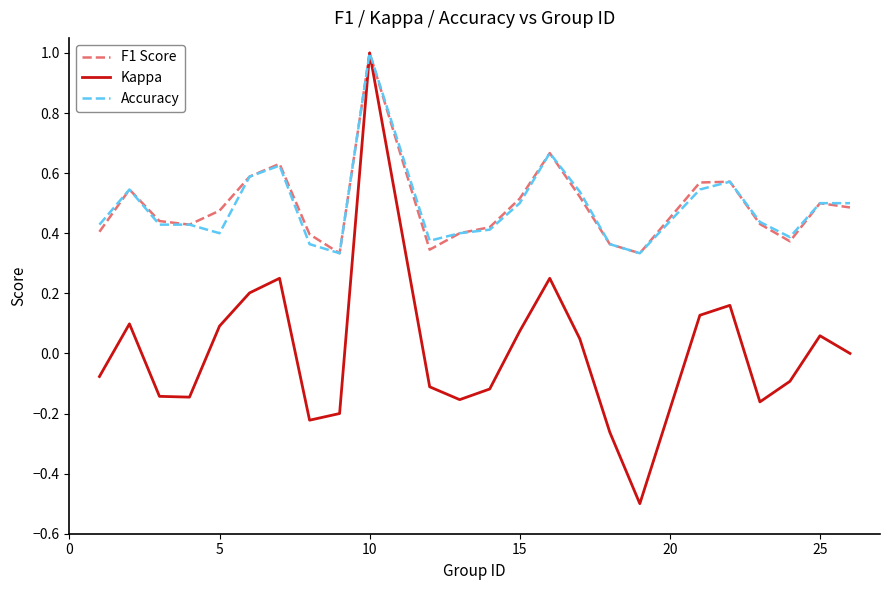

What is the maximum value shown in the chart?

1.0